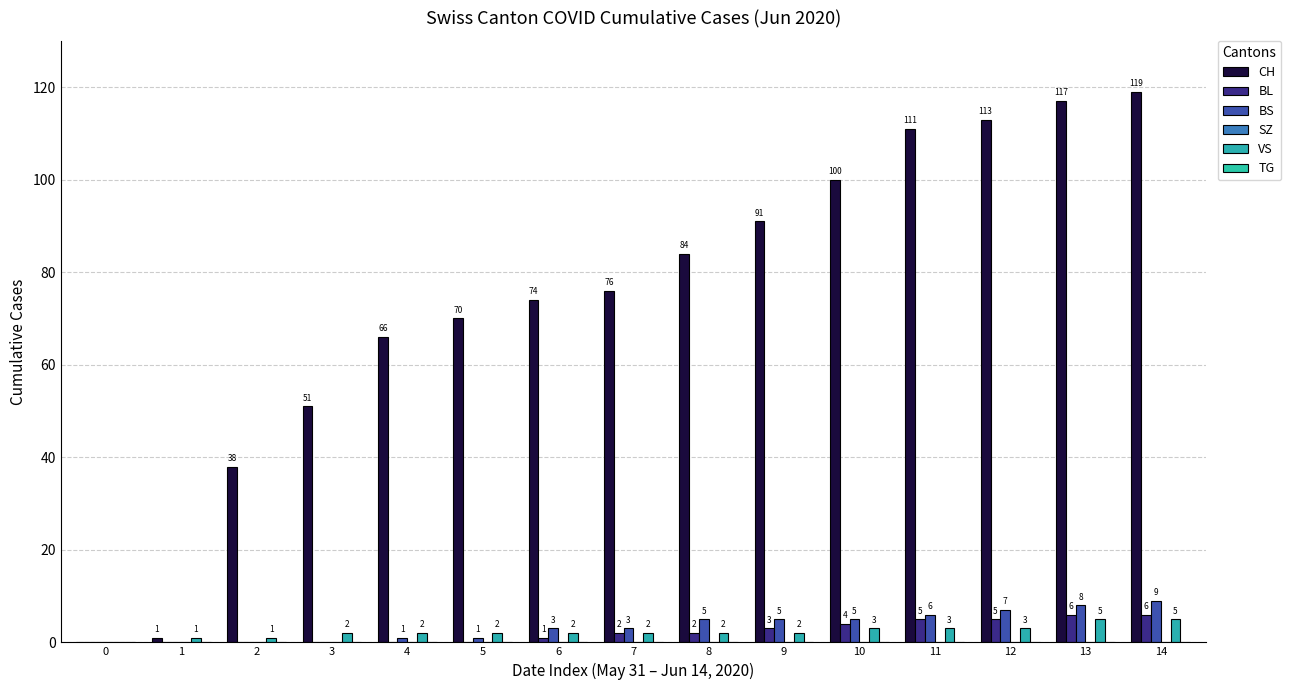

What is the highest value of the VS series?

5